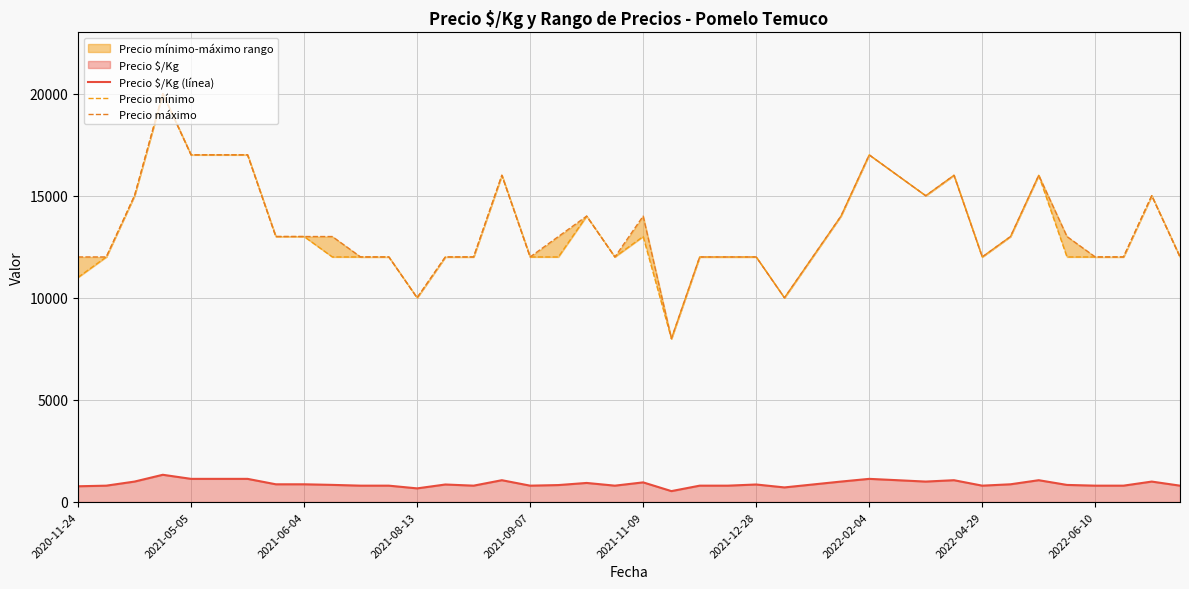

In Precio $/Kg (línea), how many points are lower than both neighbors (excluding endpoints)?

8